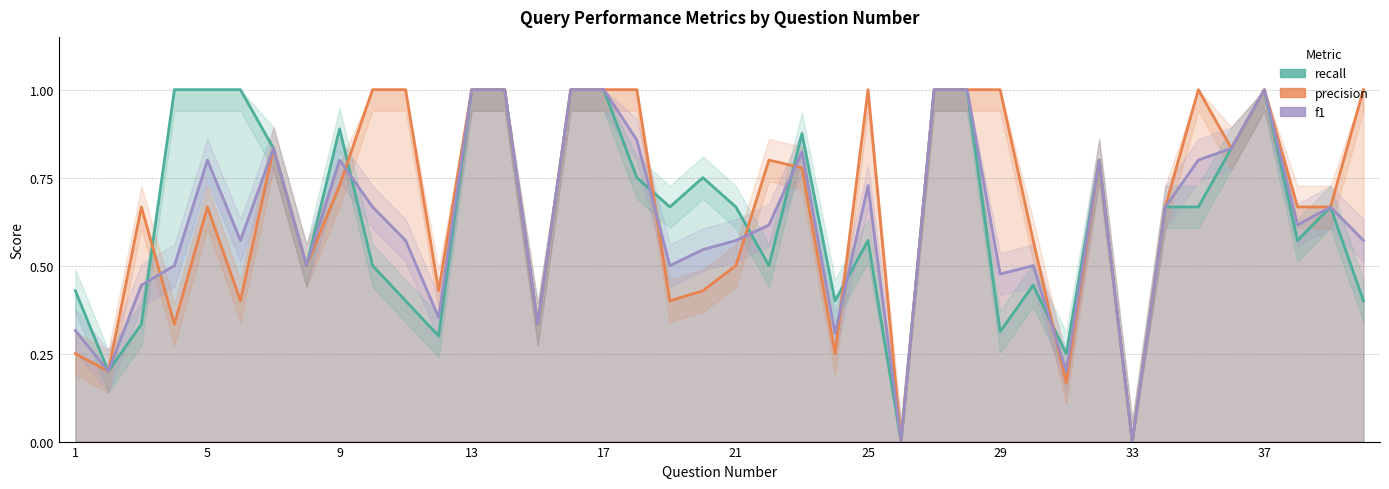

List the series in order of their peak value, highest first.

recall, precision, f1